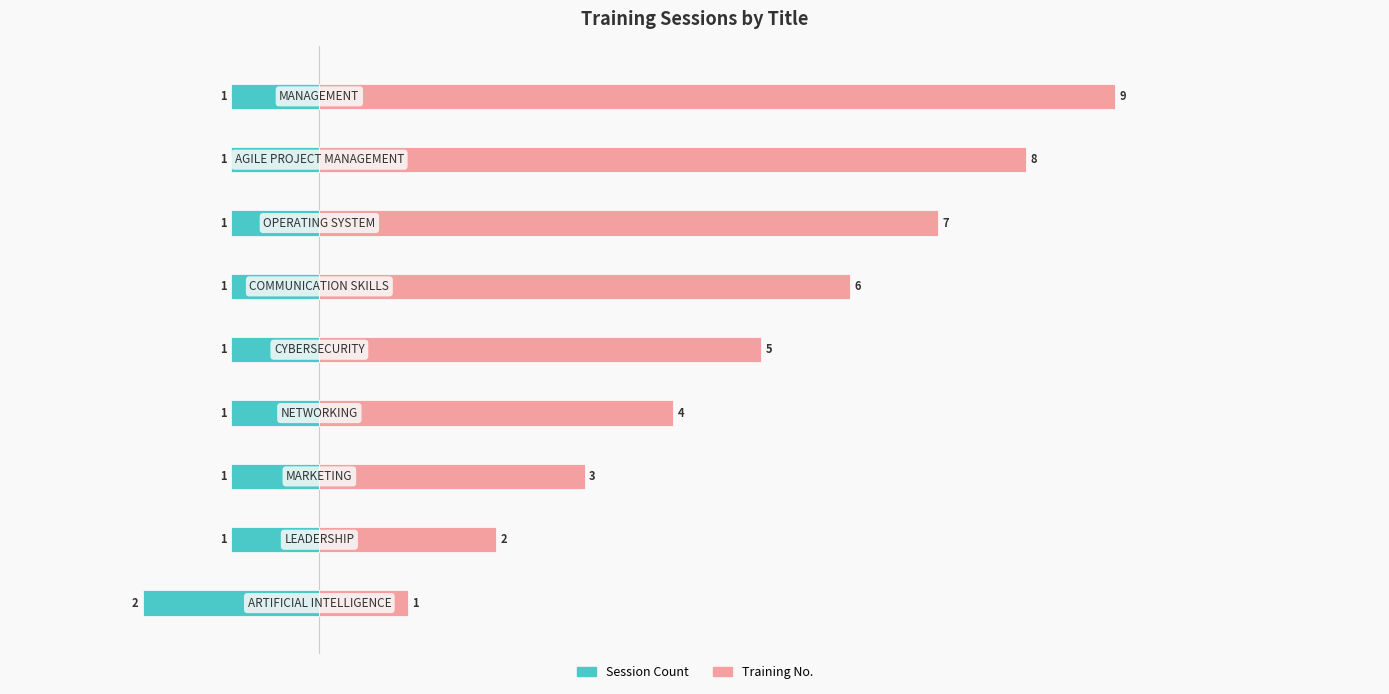

Reading left to right, extract all data points from this chart.

Session Count: 0=-2	1=-1	2=-1	3=-1	4=-1	5=-1	6=-1	7=-1	8=-1
Training No.: 0=1	1=2	2=3	3=4	4=5	5=6	6=7	7=8	8=9